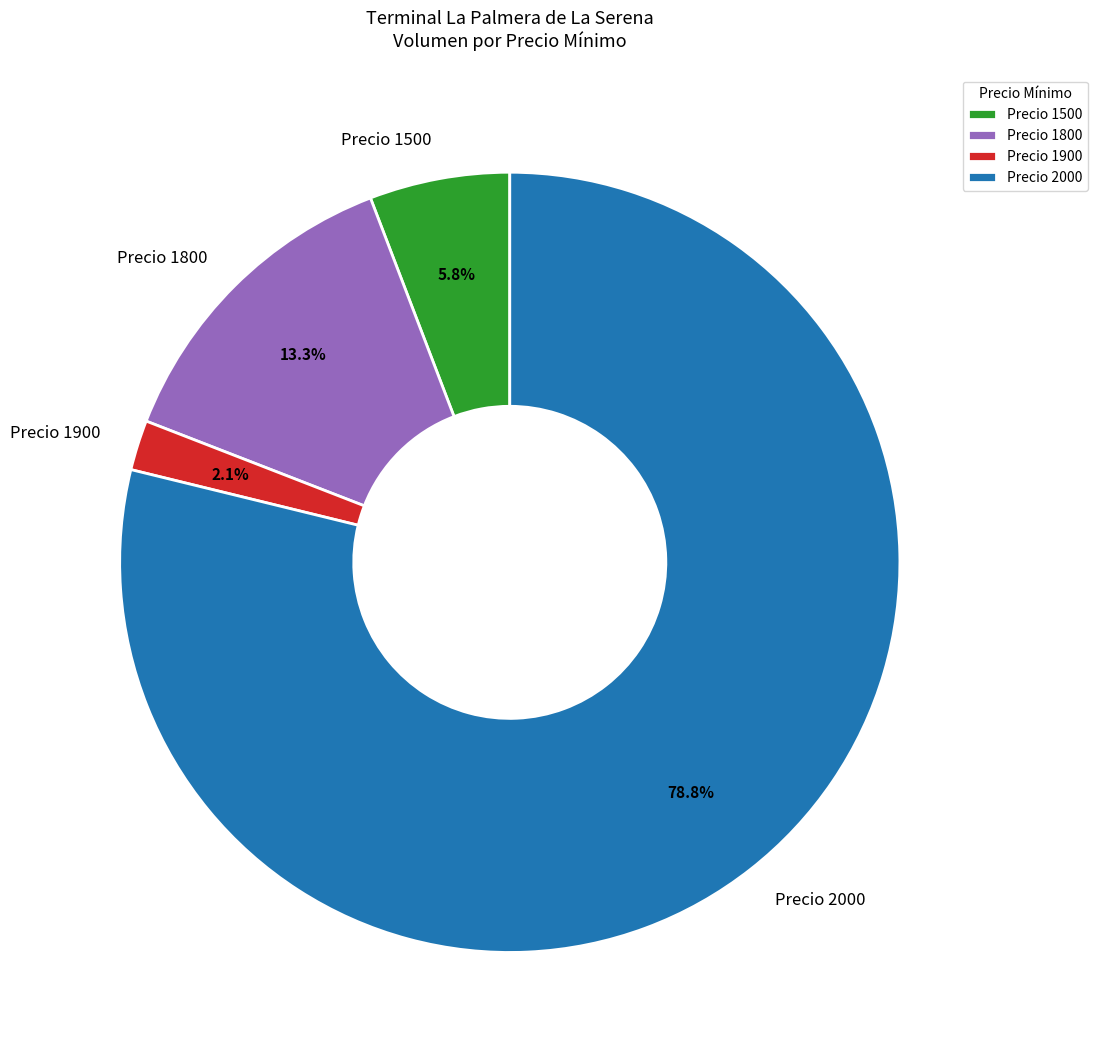

Does any single category account for the majority?

Yes